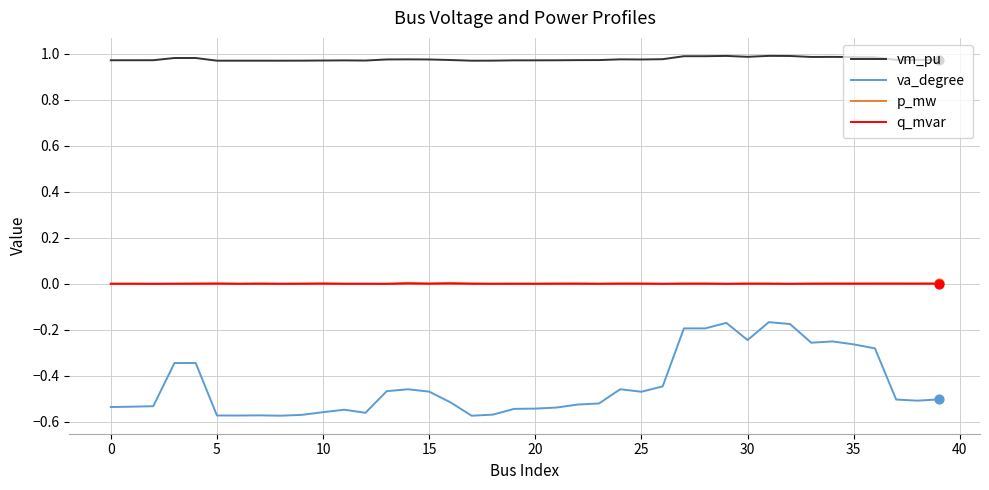

At how many categories does at least one series exceed 0?

40